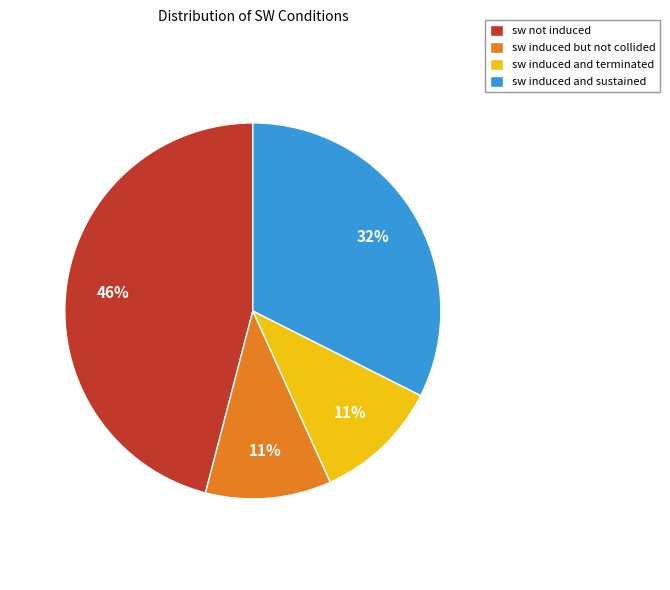

To the nearest percent, what is the difference between the largest and smallest slice percentages?

35%